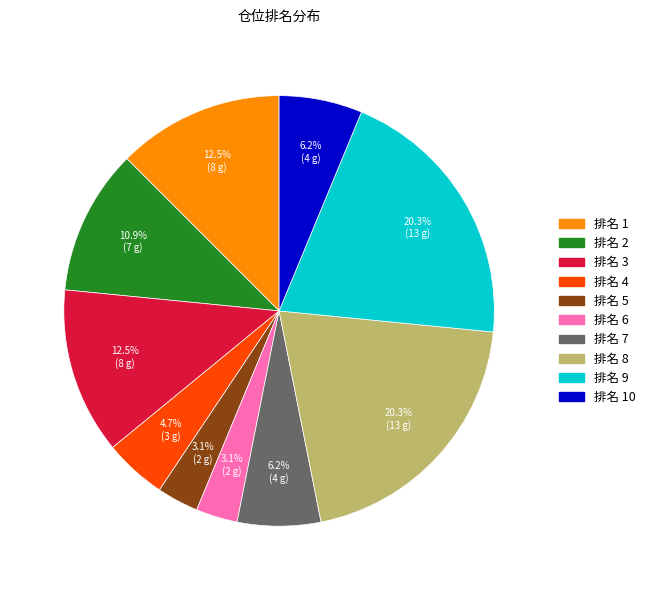

Is there a majority slice in this chart?

No